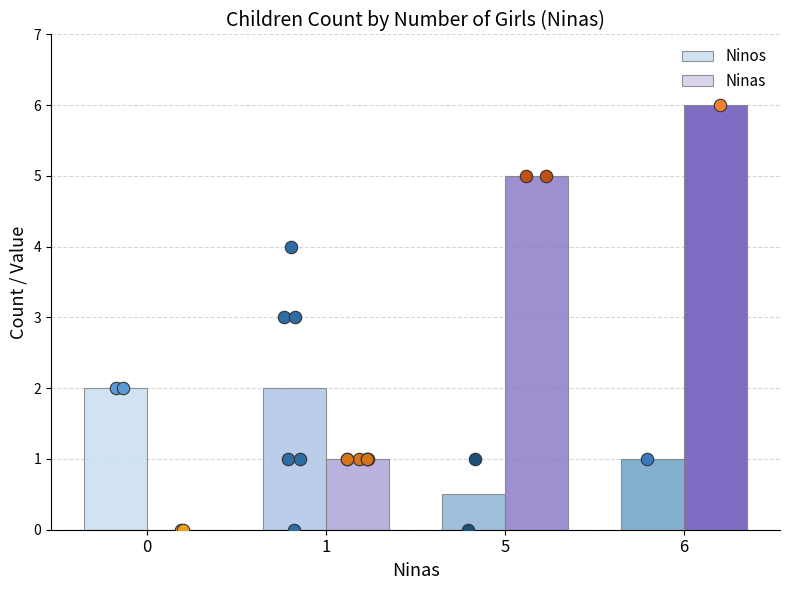

What are all the series names shown in the legend?

Ninos, Ninas